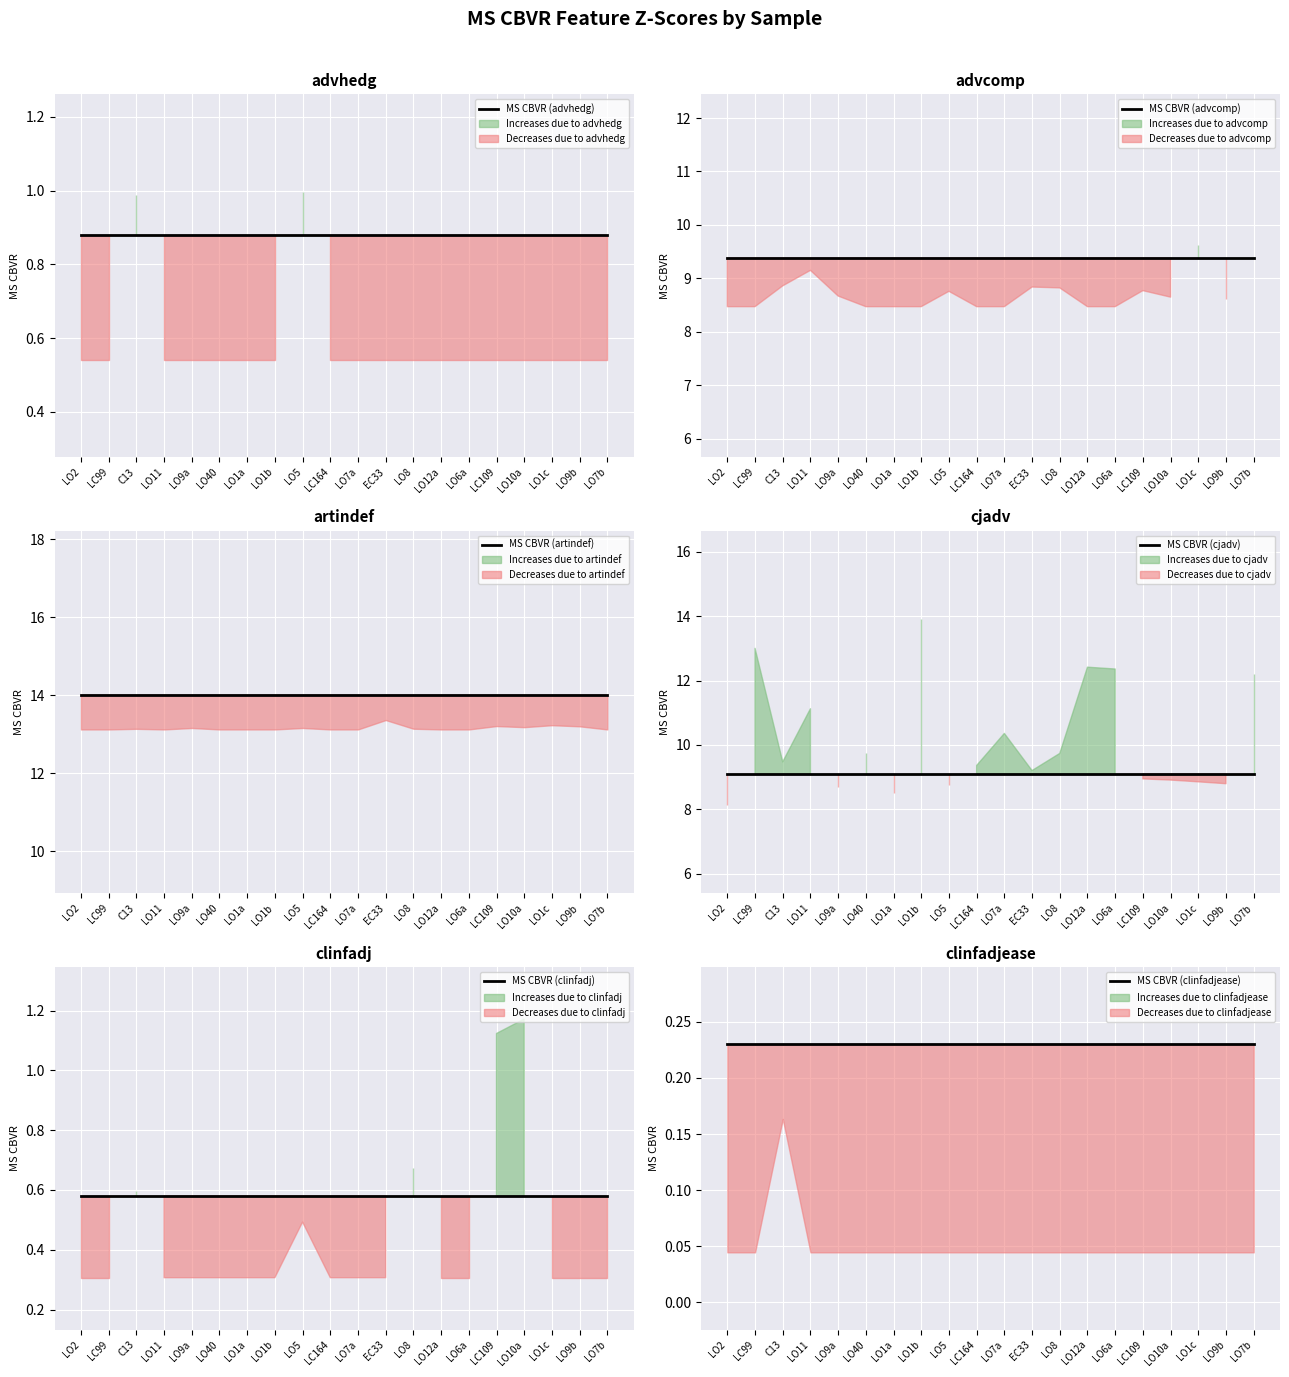

At artindef, list the series in order from smallest to largest.

MS CBVR (clinfadjease), MS CBVR (clinfadj), MS CBVR (advhedg), MS CBVR (cjadv), MS CBVR (advcomp), MS CBVR (artindef)